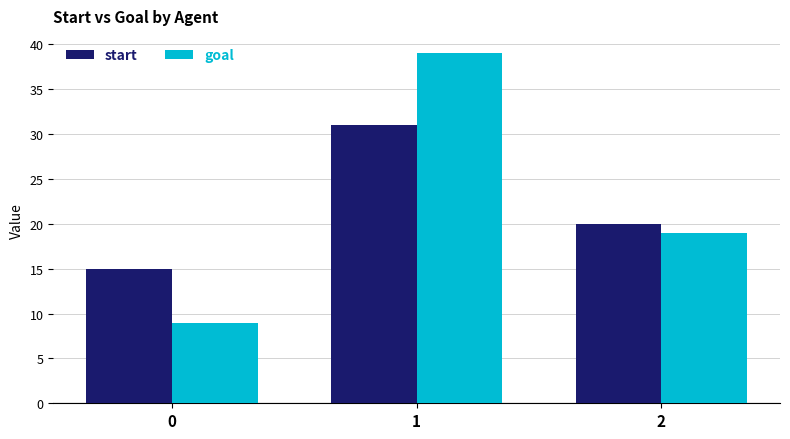

How many series are shown in this chart?

2